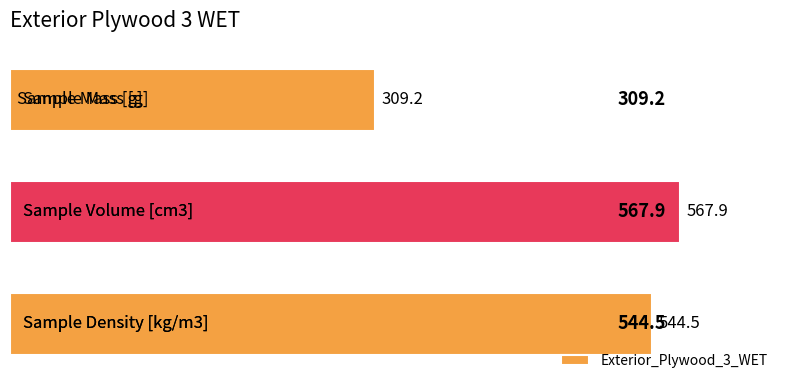

What is the value of the 2nd bar from the top?

567.9